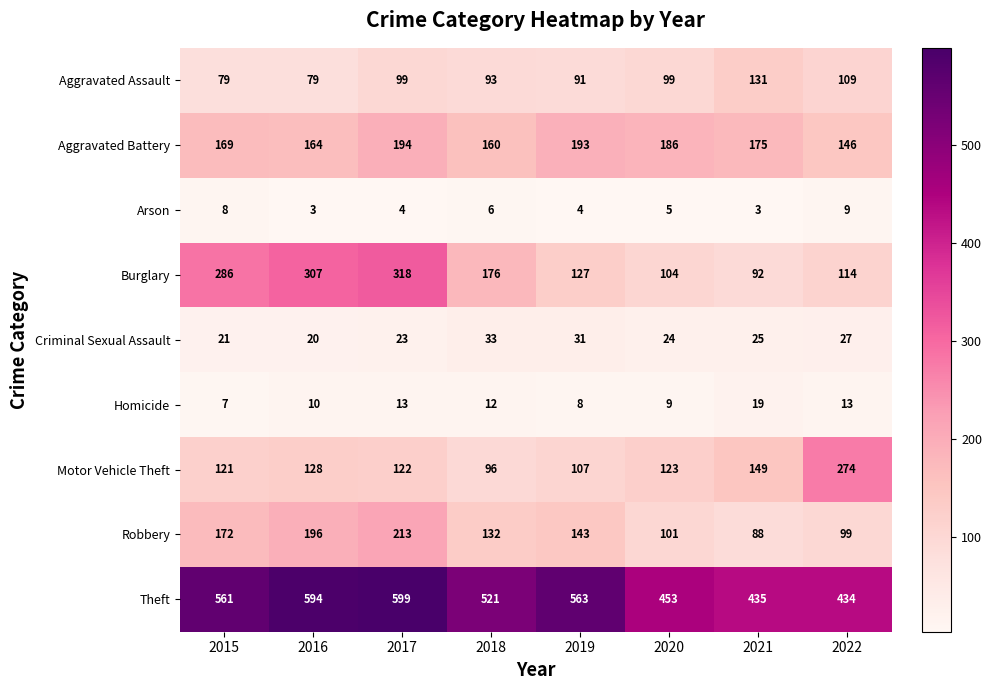

Which series changed the most between 2015 and 2018?

Burglary